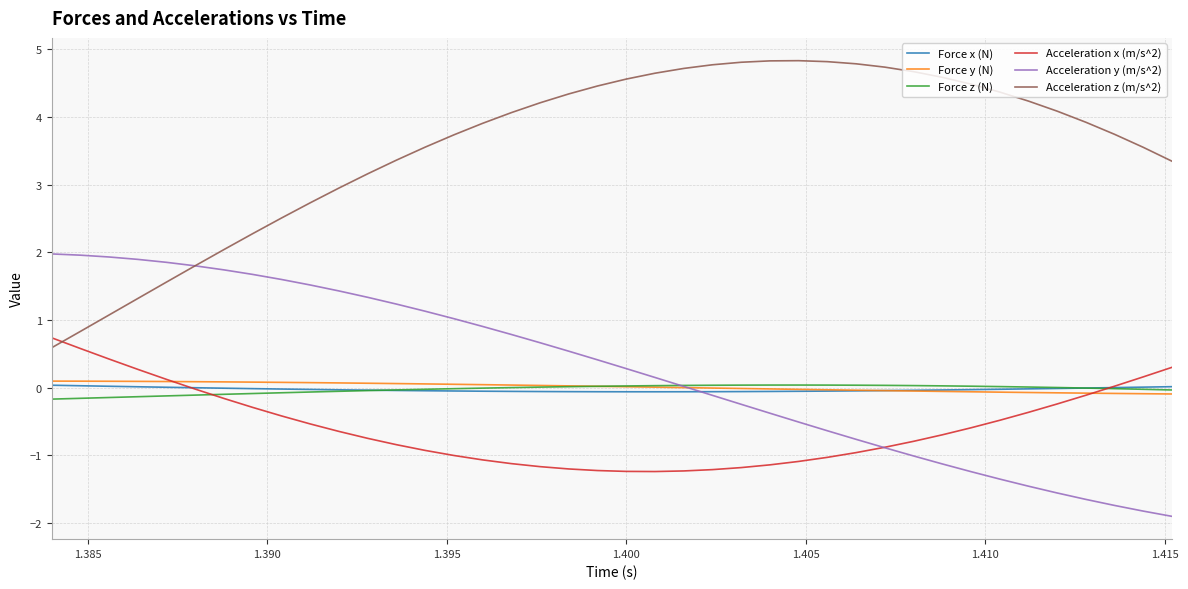

What is the difference between the maximum and minimum values in the Force y (N) series?

0.2